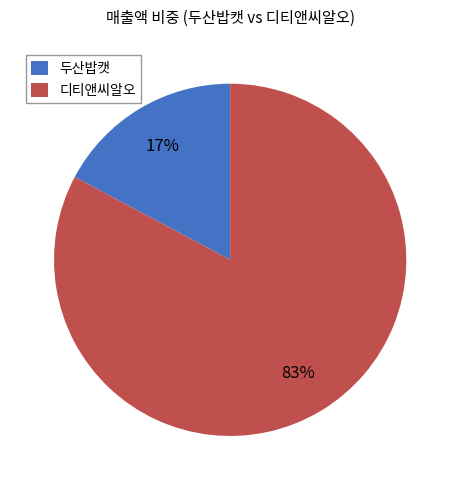

What is the largest slice in the pie chart?

디티앤씨알오